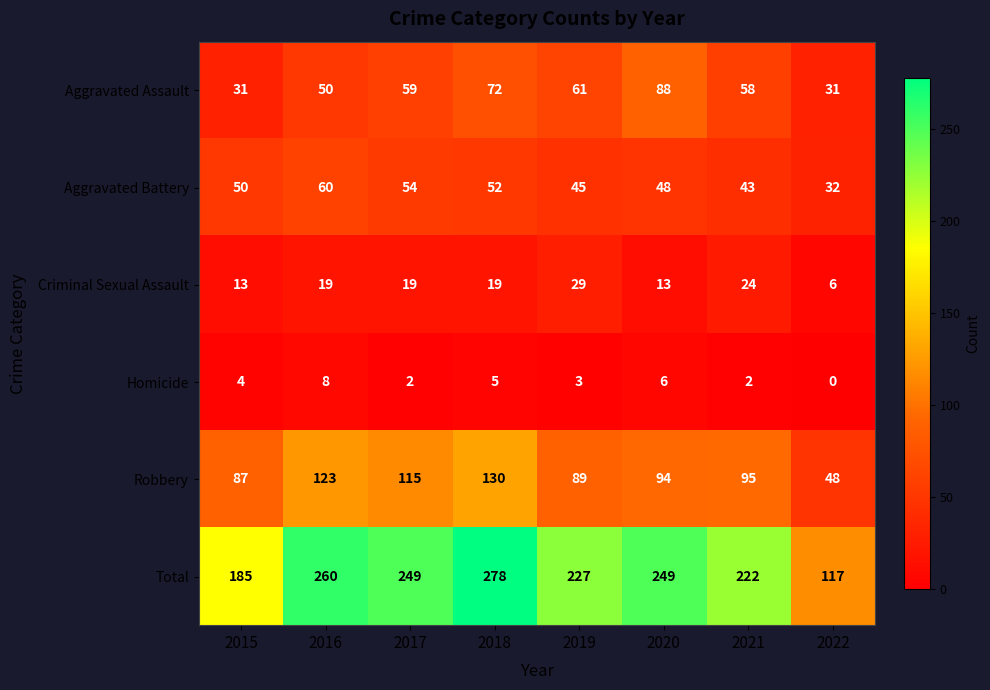

What is the difference between the highest and lowest values at 2017?

247